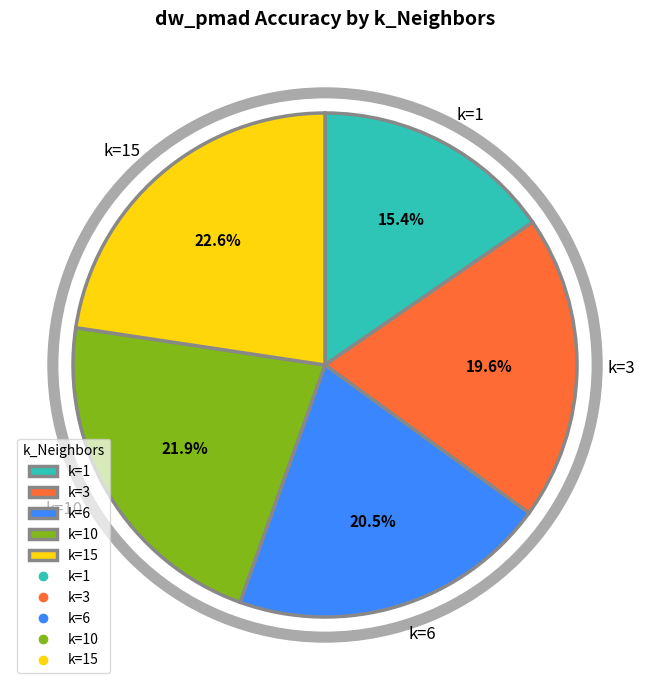

Between k=15 and k=1, which is larger?

k=15